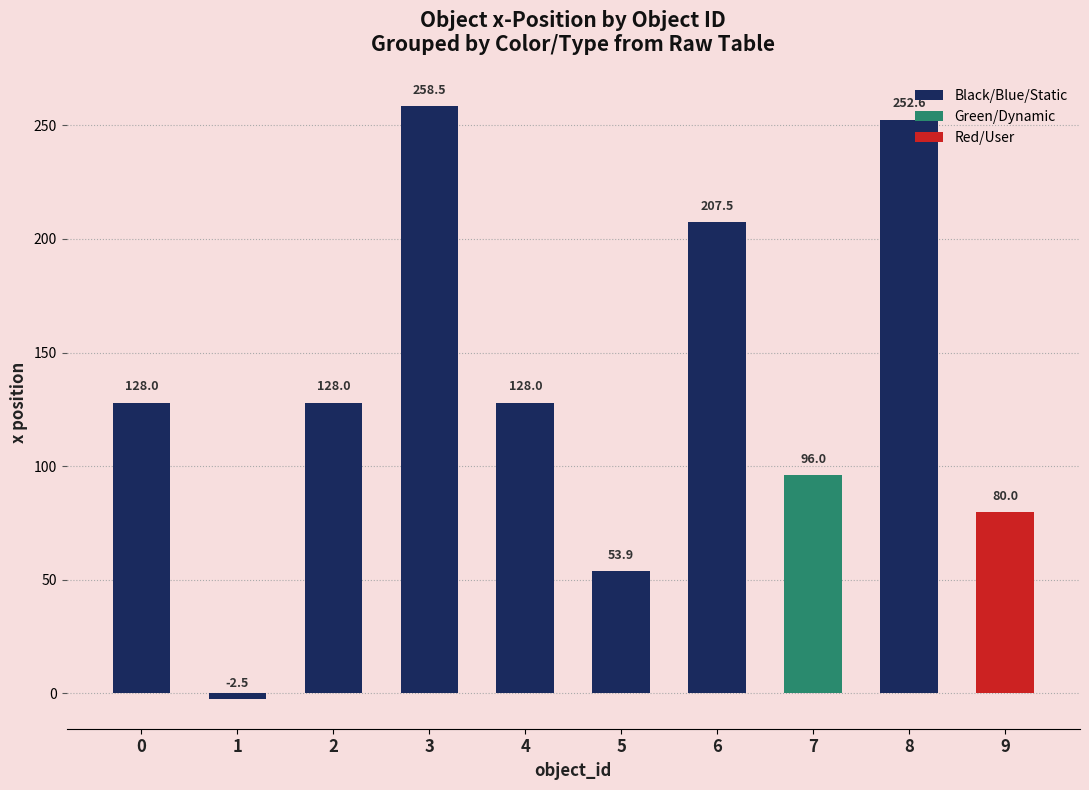

What is the average value of the Black/Blue/Static series?

144.2